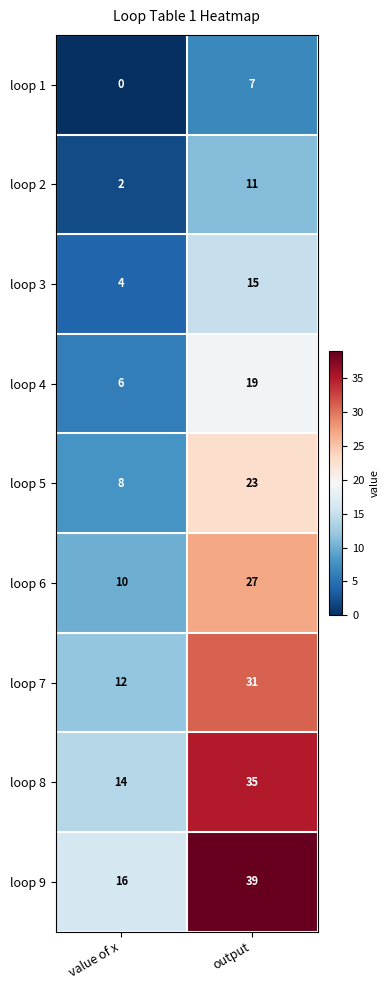

What is the difference between the loop 4 values at value of x and output?

13